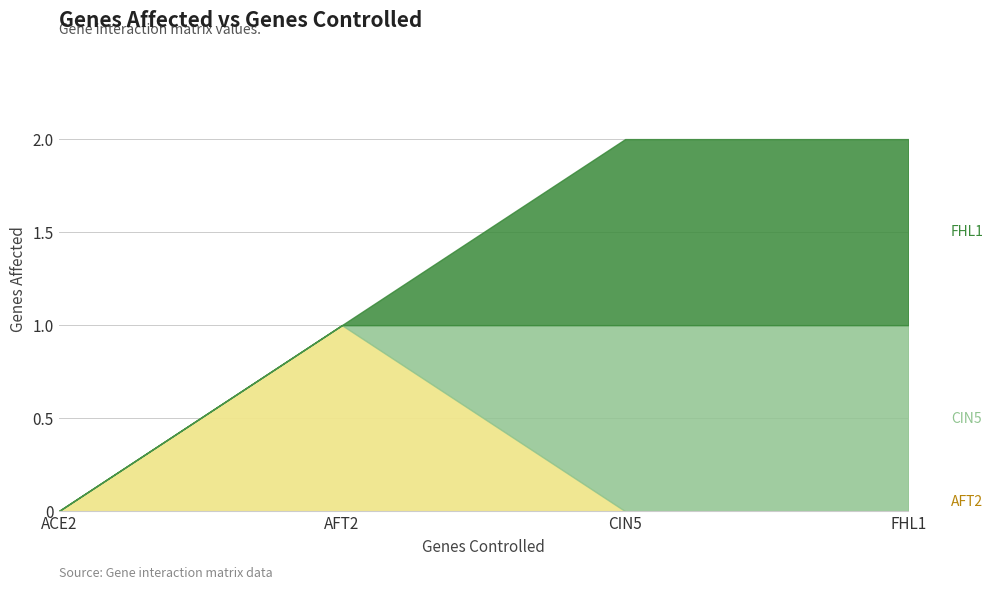

The FHL1 series shows 0 at ACE2. True or false?

True